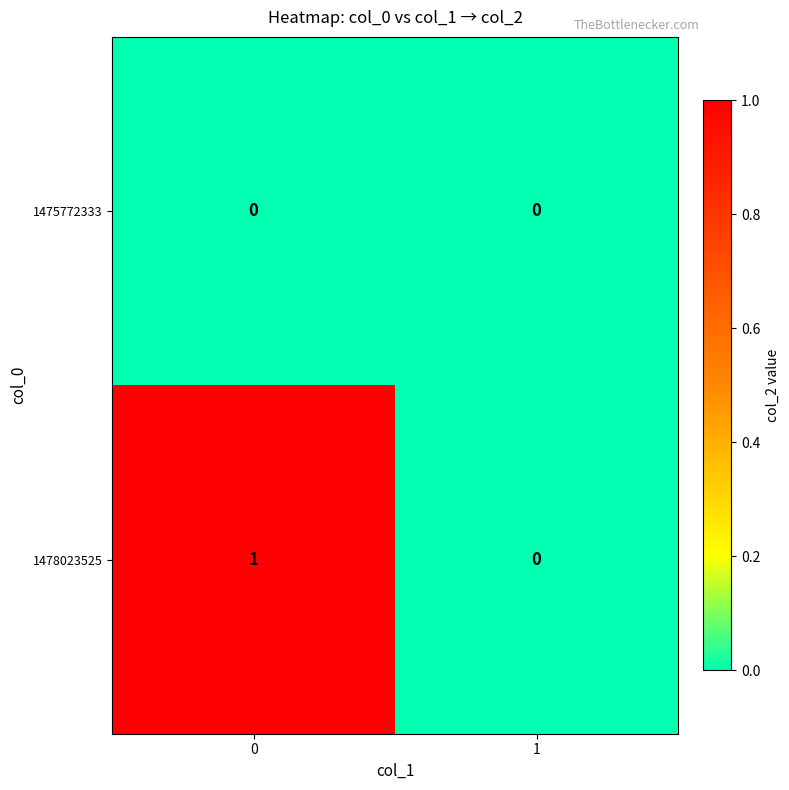

Which series has the largest range (max minus min)?

1478023525